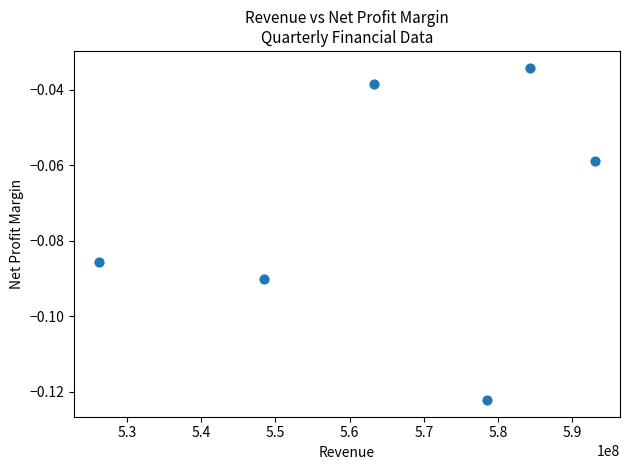

What is the range of X values (max minus min)?

66869000.0